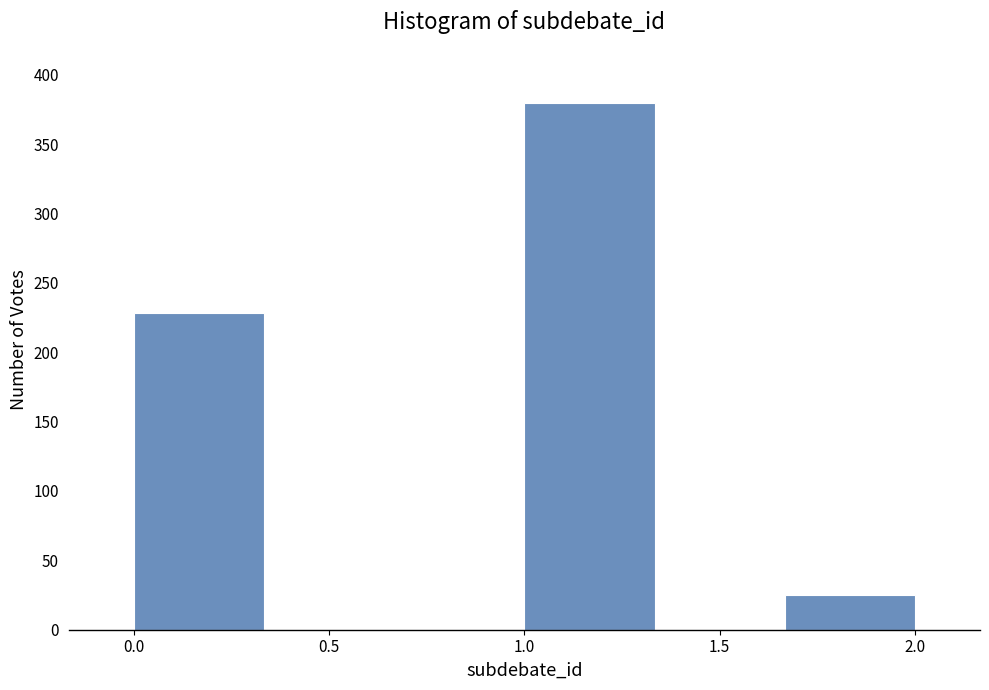

Reading left to right, transcribe this chart: for each bar, give the range it covers on the x-axis and its height. Neither the bar edges nor the heights are printed on the chart, so give them approximately, as read against the axes.

0.00 to 0.35: 230
0.35 to 0.65: 0
0.65 to 1.00: 0
1.00 to 1.35: 380
1.35 to 1.65: 0
1.65 to 2.00: 25